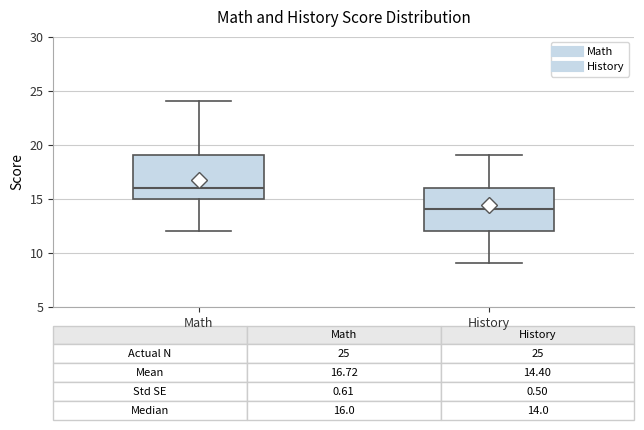

Which box has the lowest median line?

History